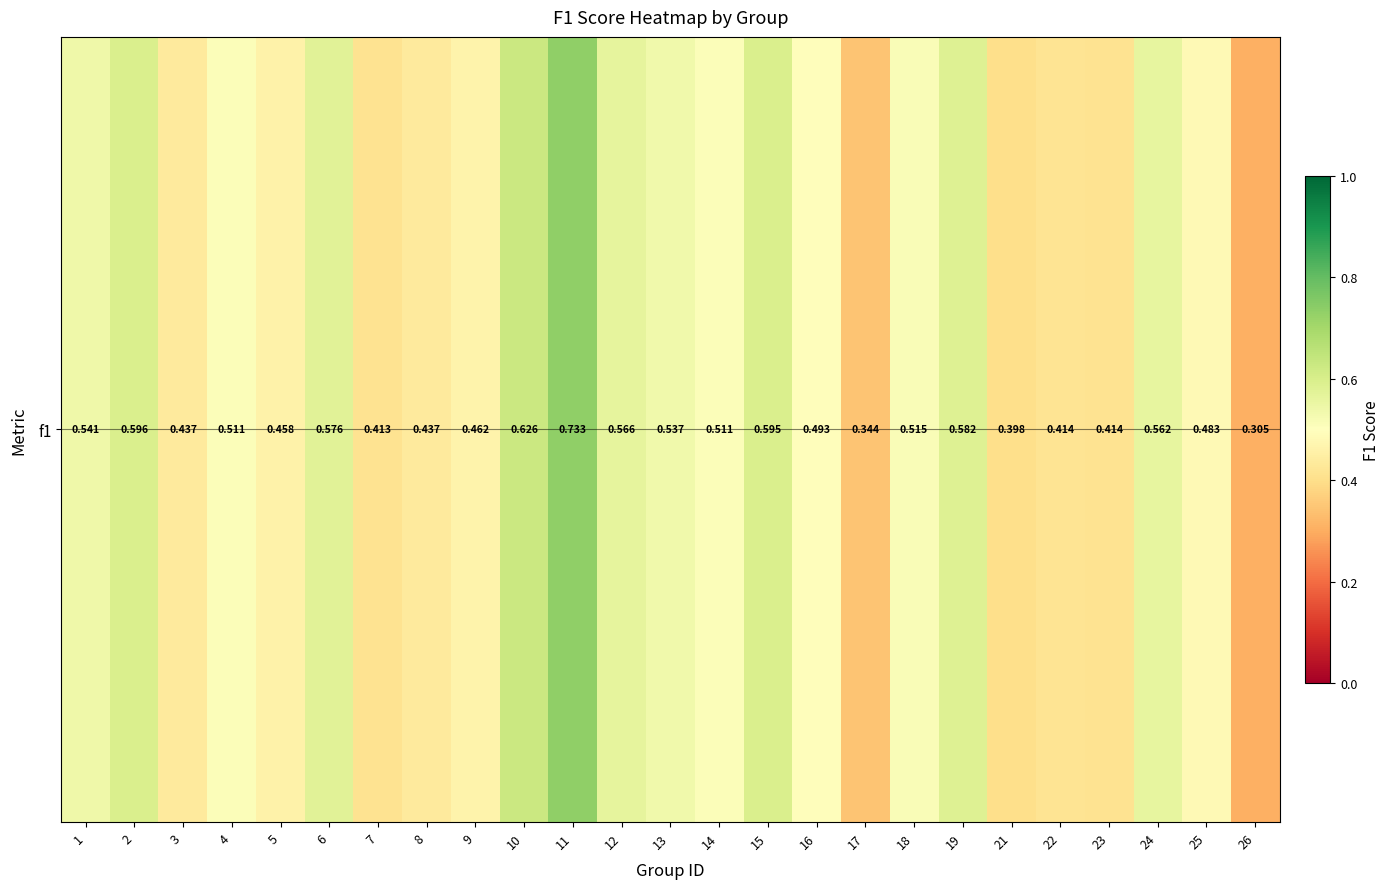

Rank the categories by value from lowest to highest.

26, 17, 21, 7, 23, 22, 3, 8, 5, 9, 25, 16, 14, 4, 18, 13, 1, 24, 12, 6, 19, 15, 2, 10, 11